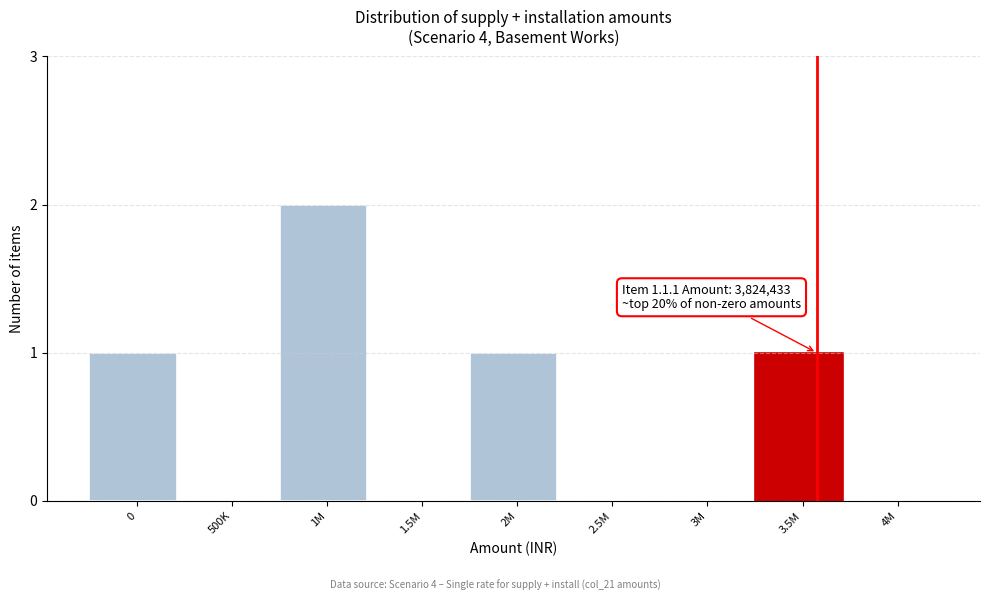

Reading left to right, extract all data points from this chart.

0=1	500K=0	1M=2	1.5M=0	2M=1	2.5M=0	3M=0	3.5M=1	4M=0